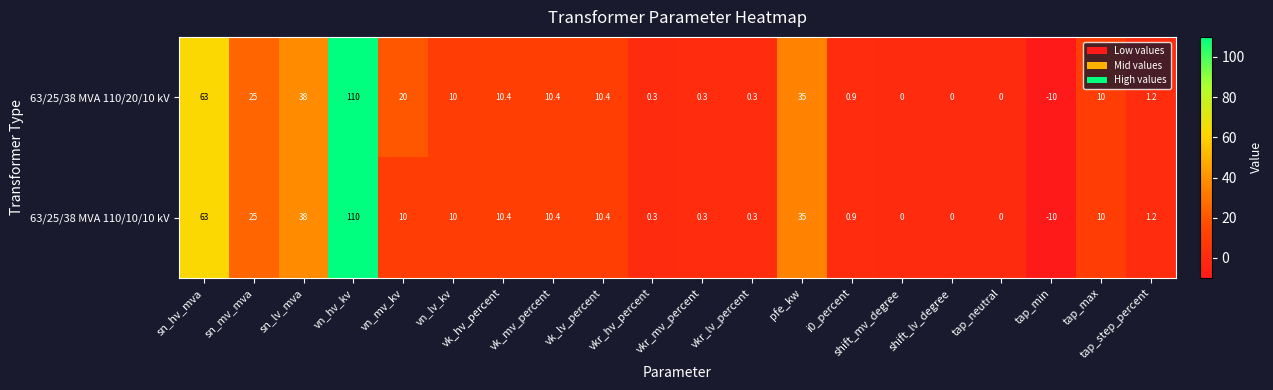

How many data points does each series have?

20